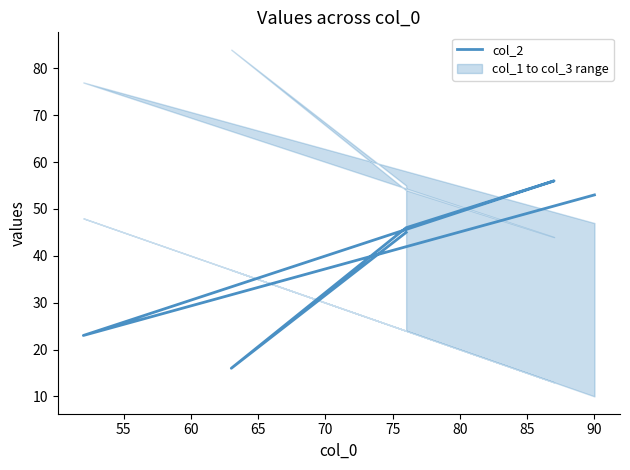

What is the maximum value shown in the chart?

56